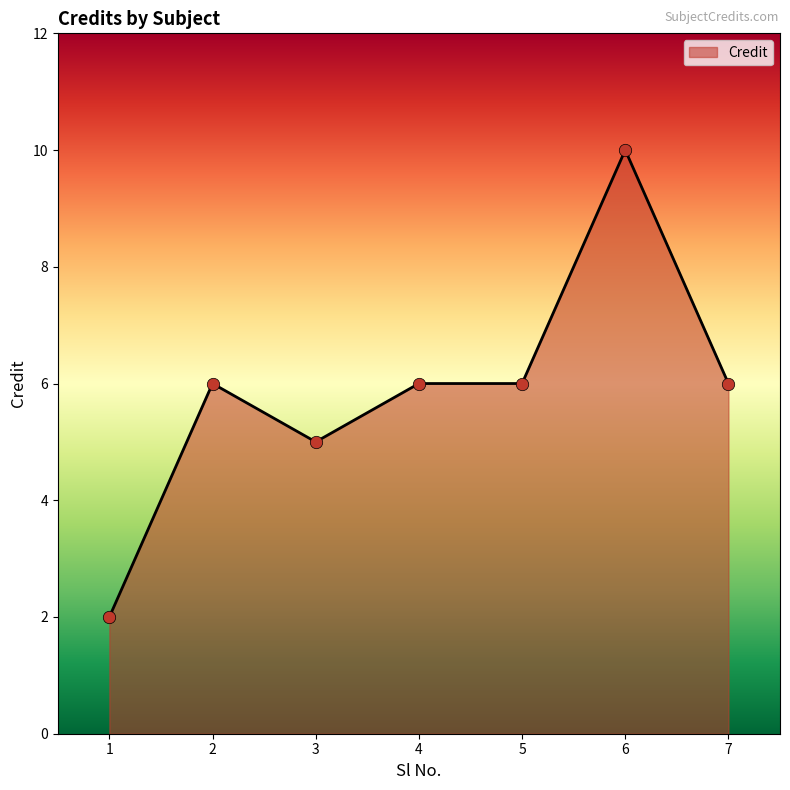

What is the change in value from 5 to 6?

+4